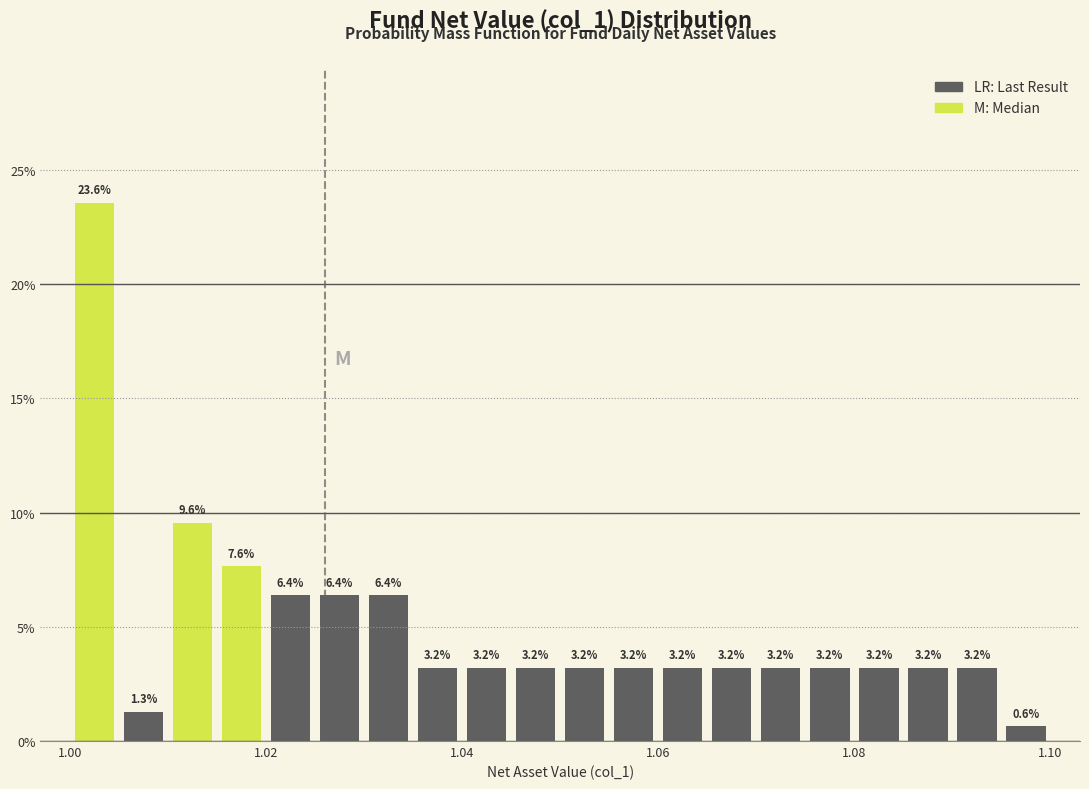

Read against the x-axis, roughly where is the centre of the tallest bar?

1.002